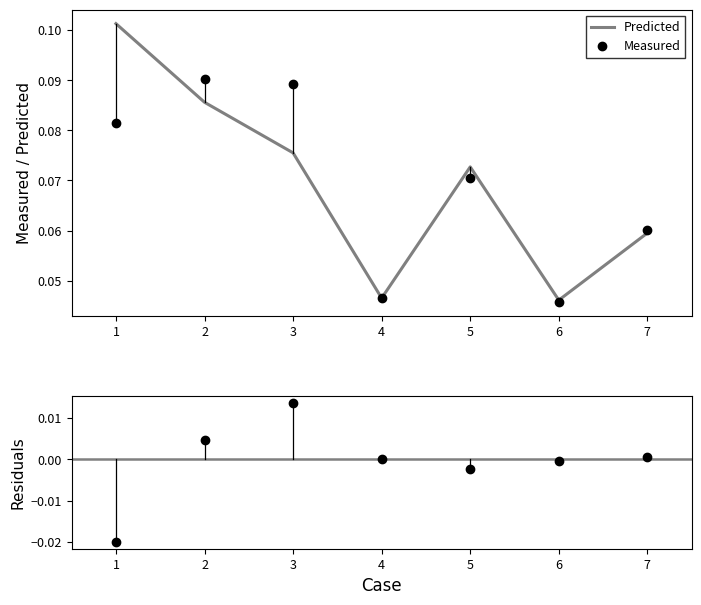

List the labels in order of Residuals (Measured - Predicted) value, largest first.

3, 2, 7, 4, 6, 5, 1